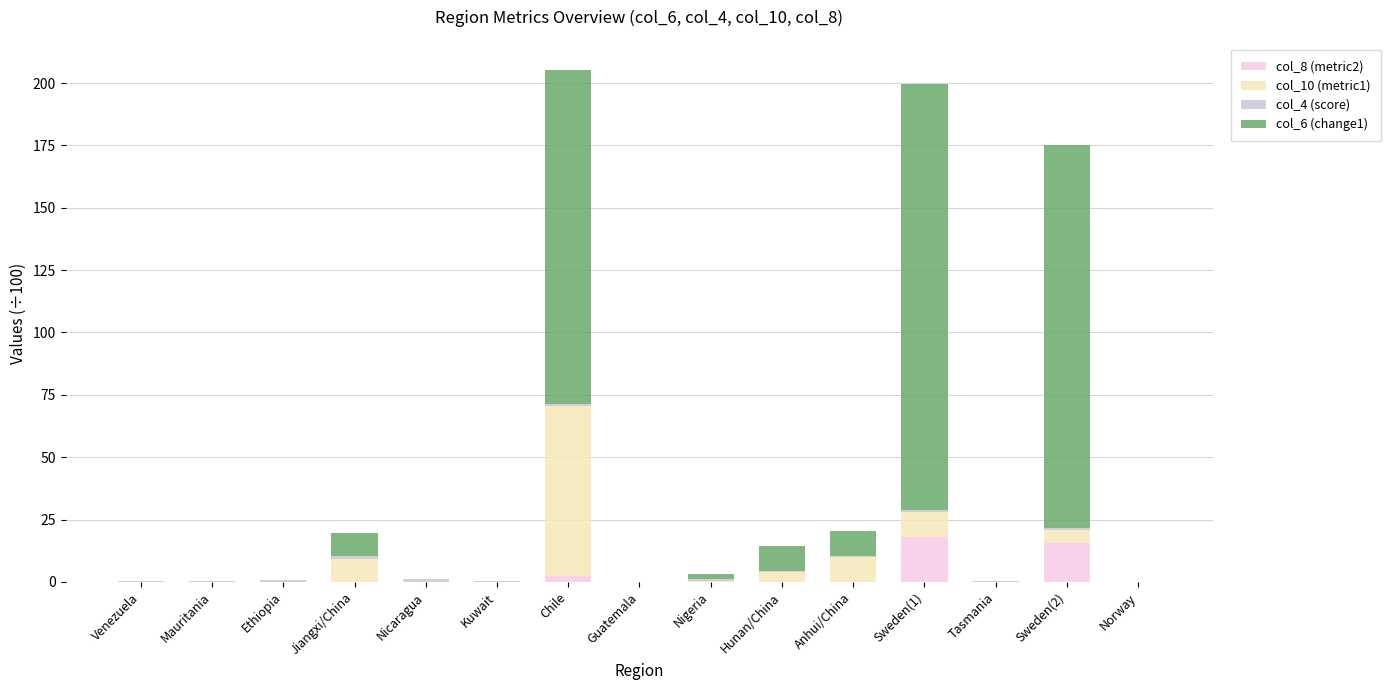

The value of col_8 (metric2) at Sweden(1) is 17.9. True or false?

True